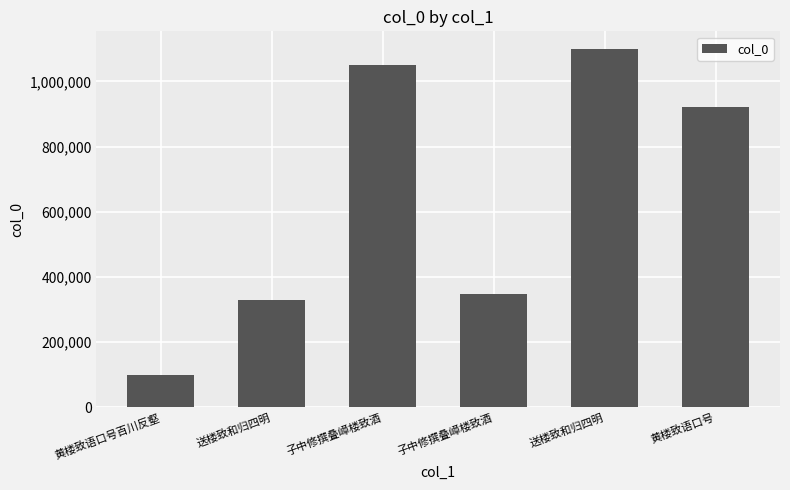

What is the sum of all values?

3848987